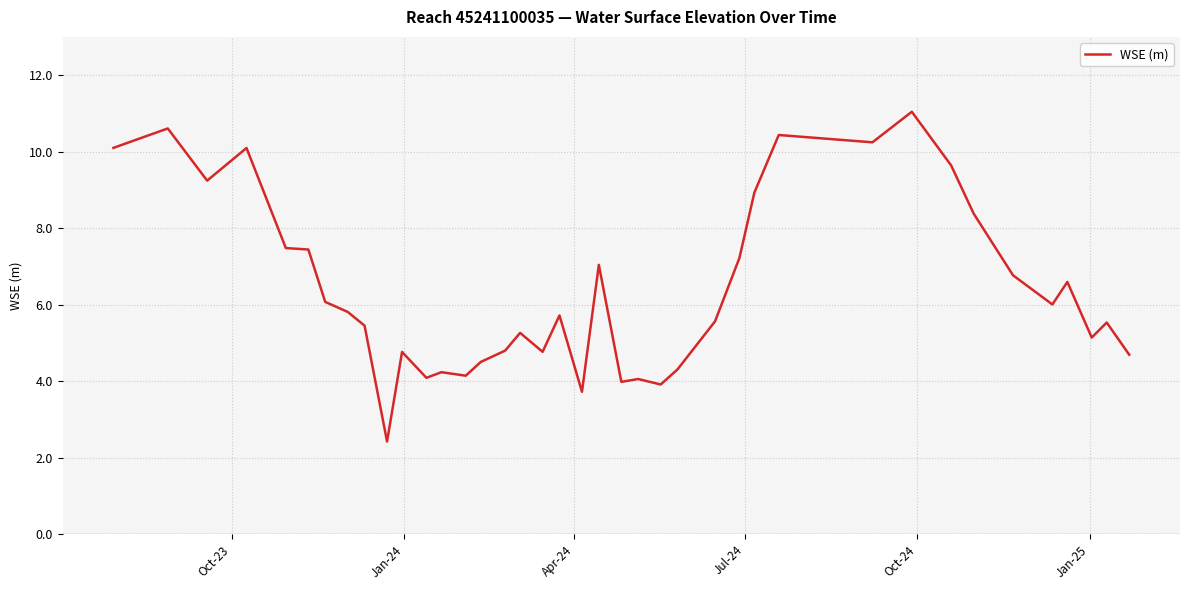

What is the difference between the maximum and minimum values?

8.6